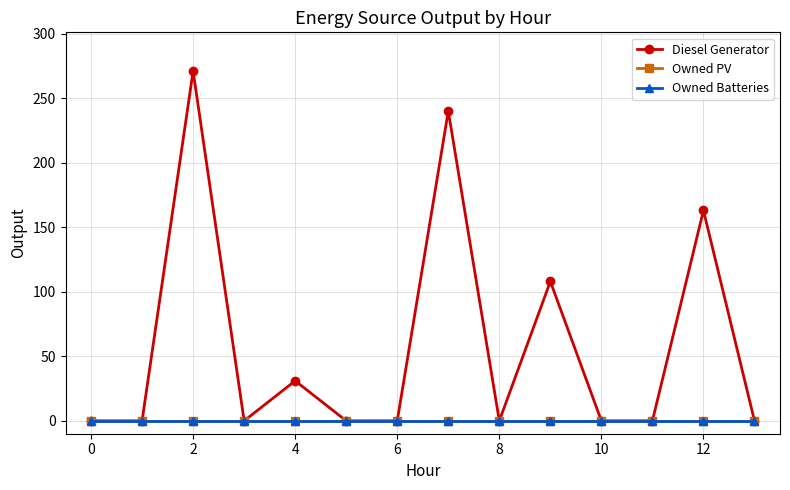

Does the chart have visible grid lines?

Yes